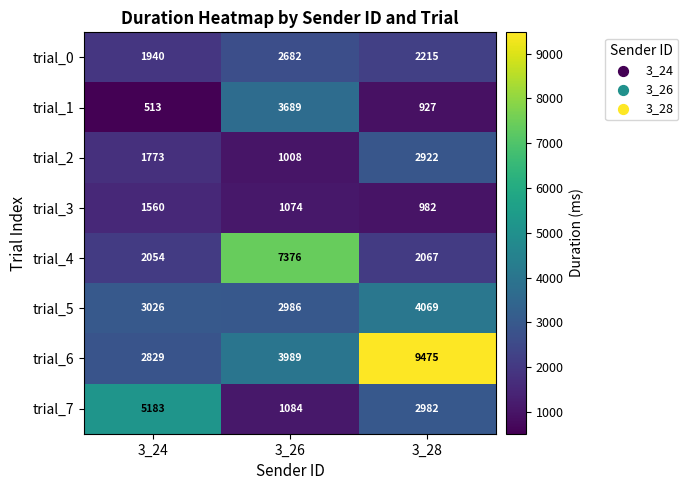

What is the greatest value displayed?

9475